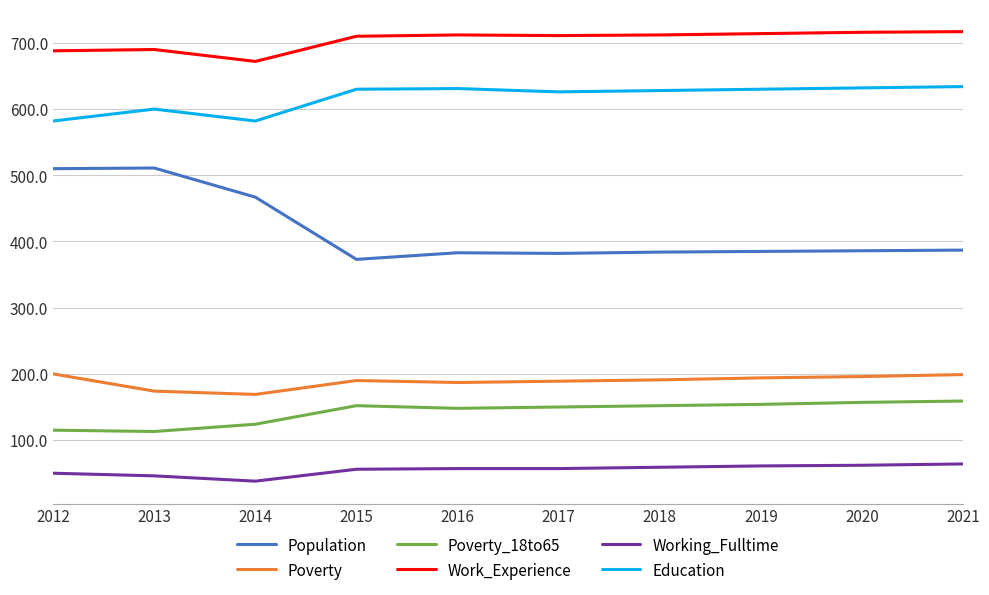

What is the maximum value shown in the chart?

717